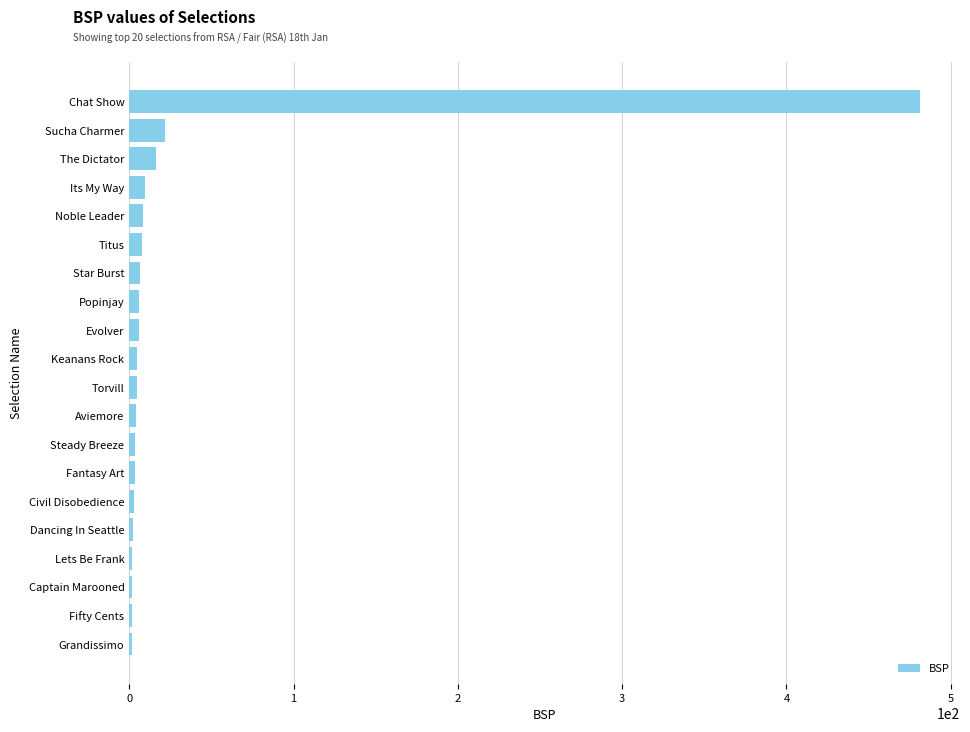

How many bars are there in total?

20